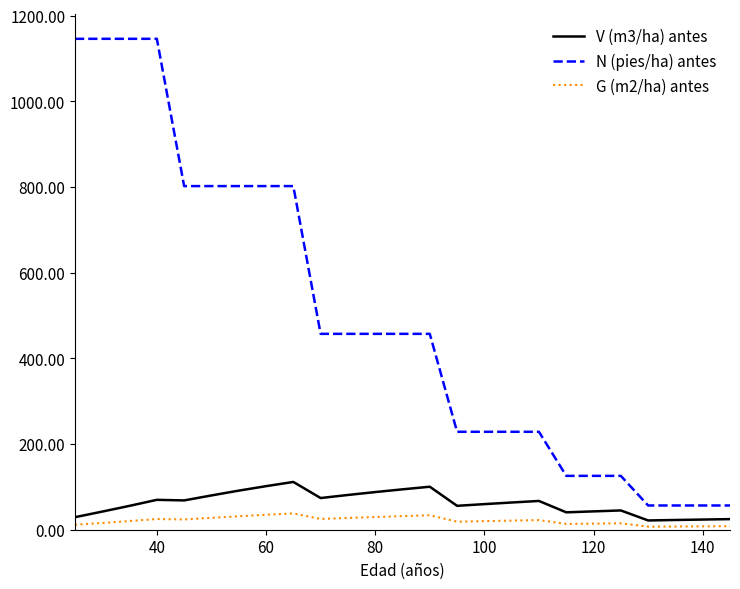

True or false: V (m3/ha) antes and N (pies/ha) antes intersect in this chart.

False